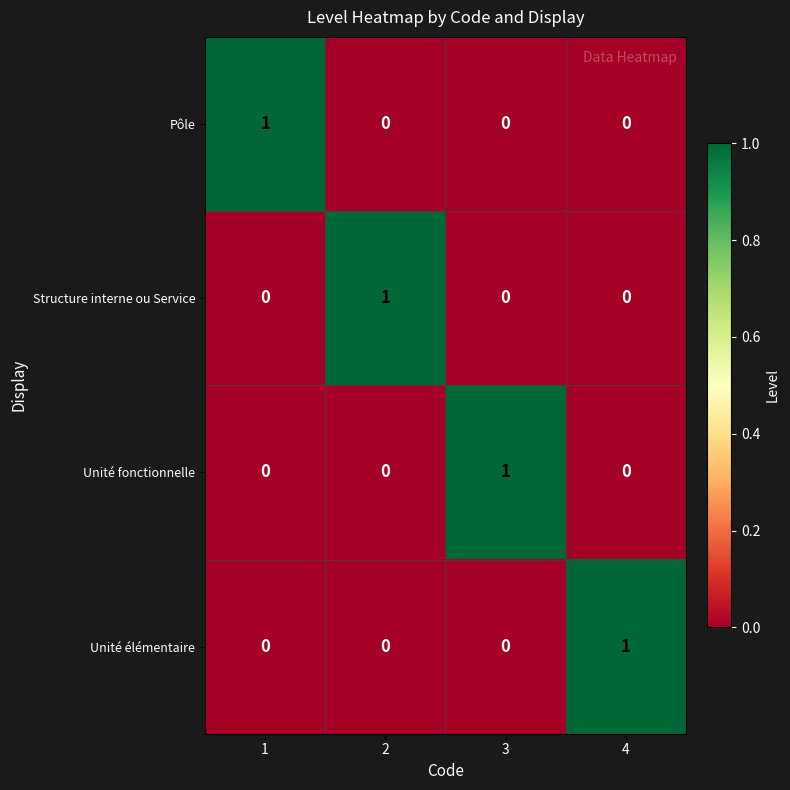

How many data points does each series have?

4